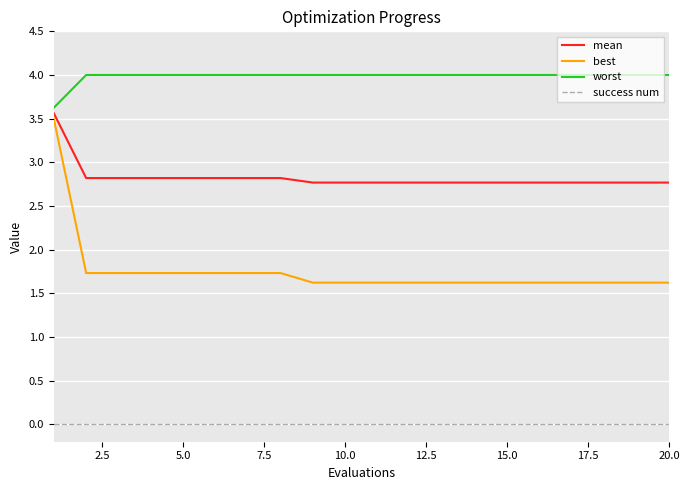

What is the average value of the best series?

1.8